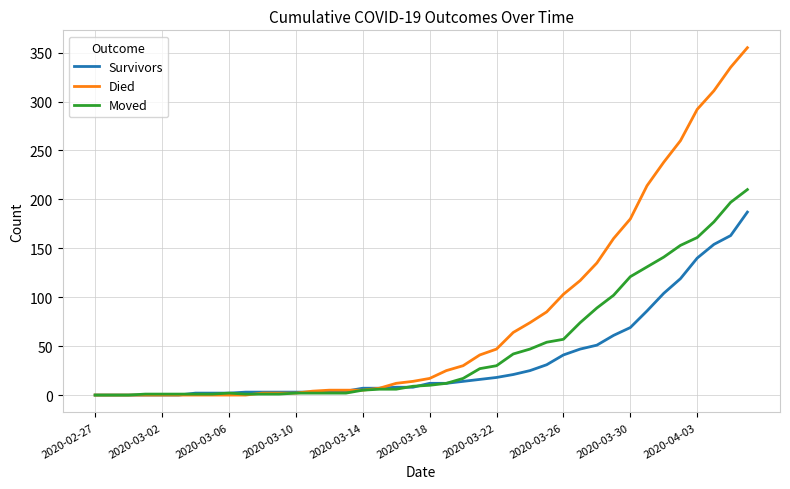

What is the greatest value displayed?

355